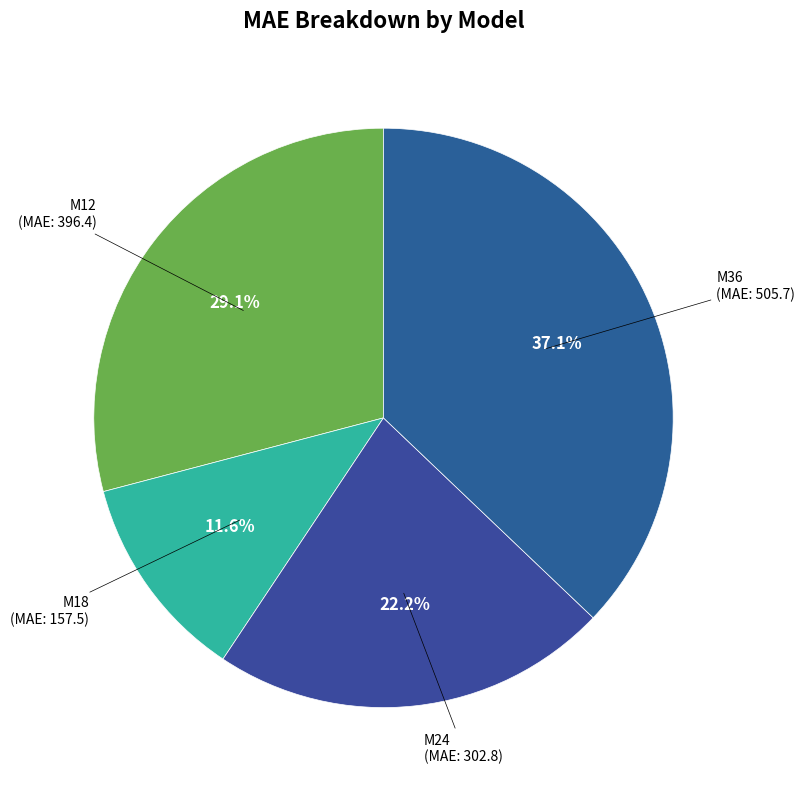

Count the number of slices in the pie.

4